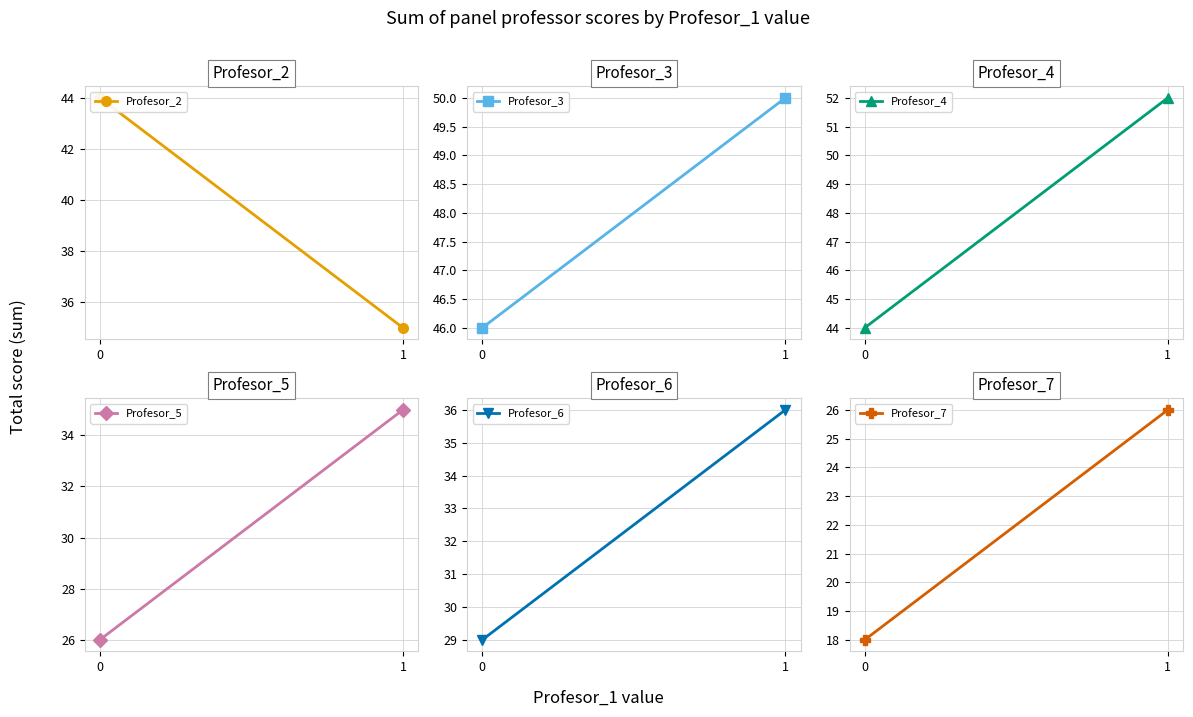

What is the spread (max minus min) of values at 0?

28